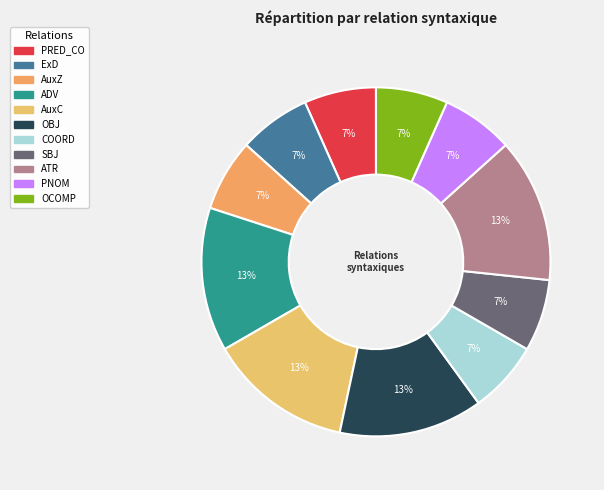

What is the smallest slice in the pie chart?

PRED_CO